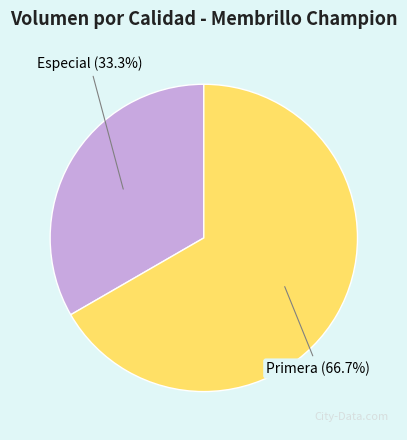

What is the largest slice in the pie chart?

Primera